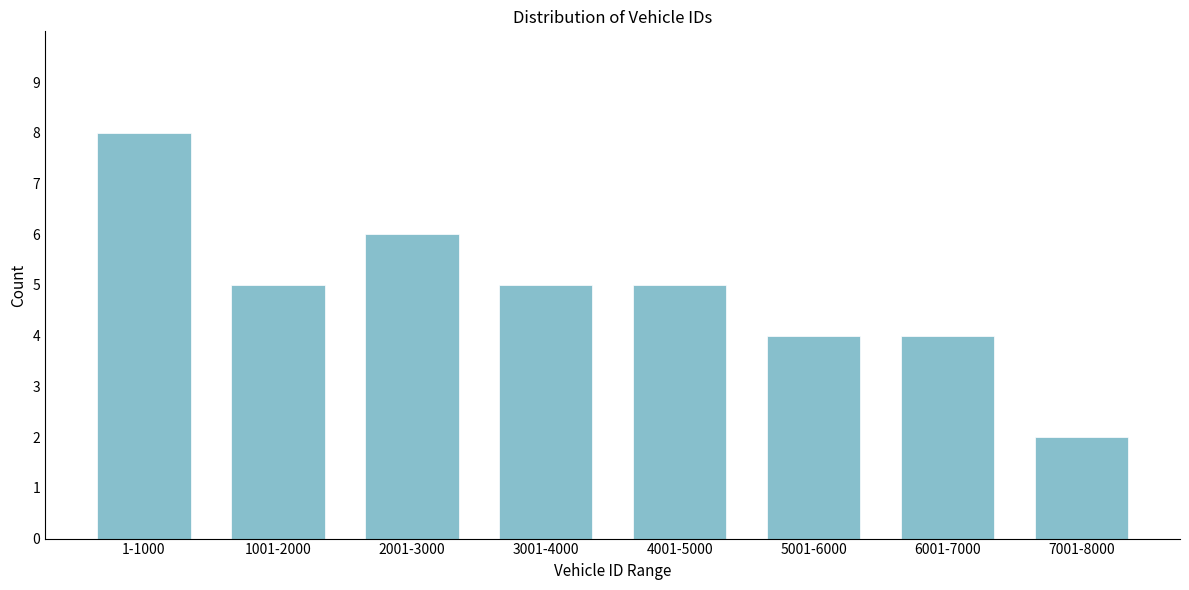

Reading left to right, list all the values displayed in this chart.

8	5	6	5	5	4	4	2